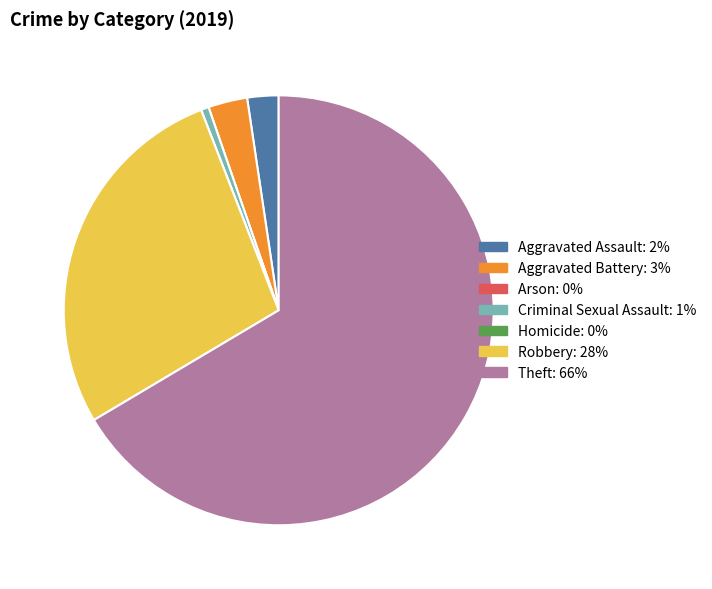

Is Robbery the majority of the pie?

No